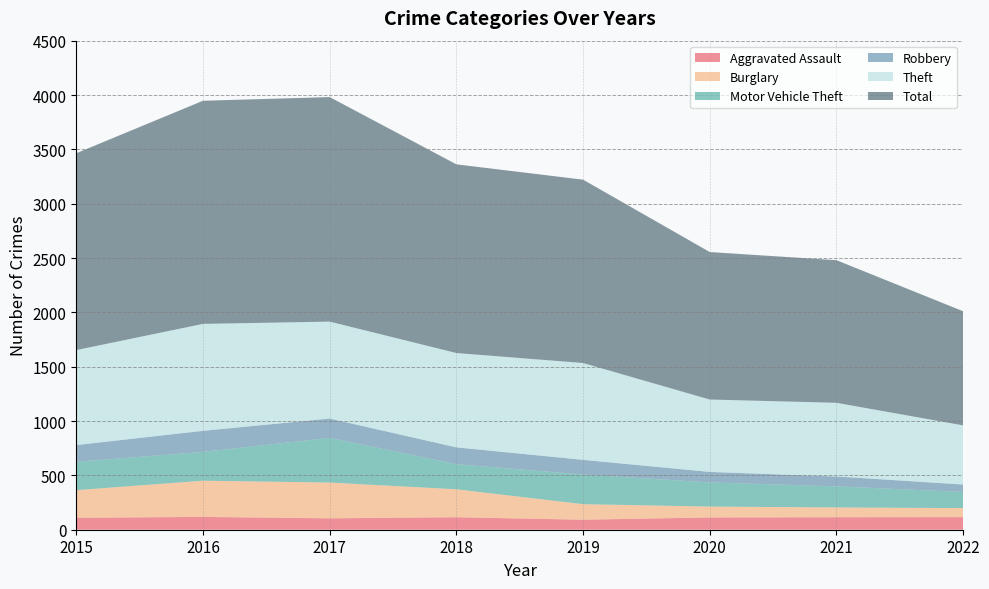

Reading left to right, transcribe all the data shown in this chart.

Aggravated Assault: 2015=110	2016=118	2017=105	2018=115	2019=92	2020=113	2021=115	2022=116
Burglary: 2015=254	2016=333	2017=329	2018=257	2019=143	2020=100	2021=90	2022=83
Motor Vehicle Theft: 2015=261	2016=265	2017=411	2018=231	2019=273	2020=222	2021=194	2022=148
Robbery: 2015=154	2016=194	2017=178	2018=155	2019=135	2020=97	2021=91	2022=69
Theft: 2015=874	2016=984	2017=892	2018=868	2019=891	2020=666	2021=678	2022=544
Total: 2015=1811	2016=2053	2017=2066	2018=1736	2019=1687	2020=1357	2021=1312	2022=1050